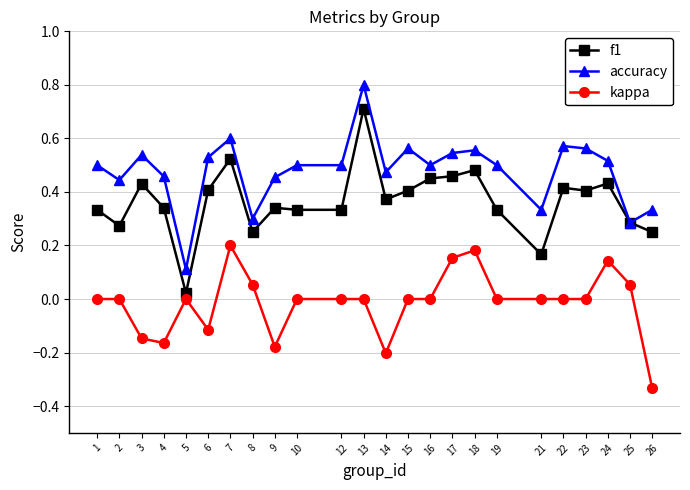

At which category is the sum across all series the highest?

13